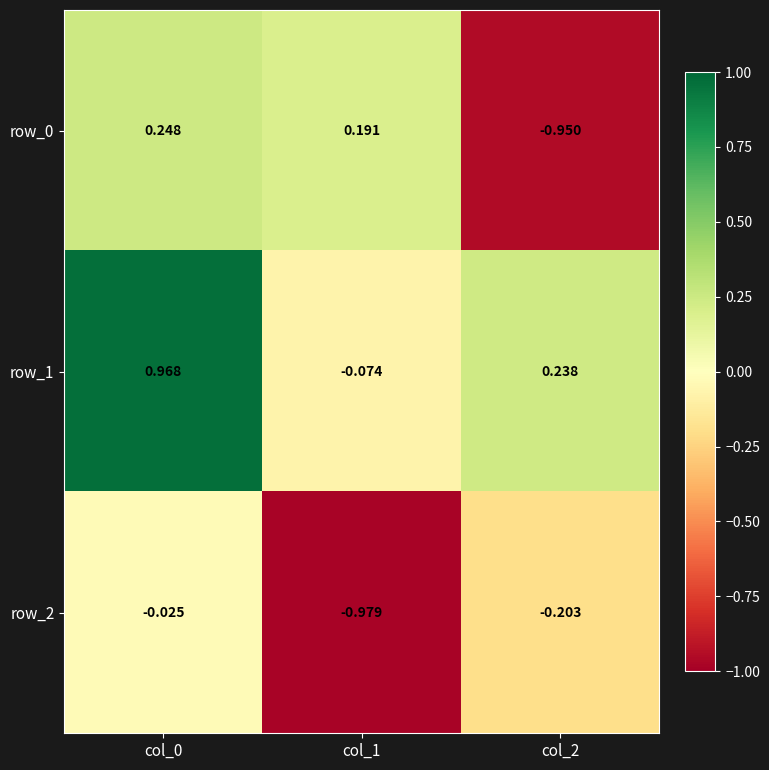

Is the value of row_0 at col_2 greater than the value of row_2 at col_0?

No